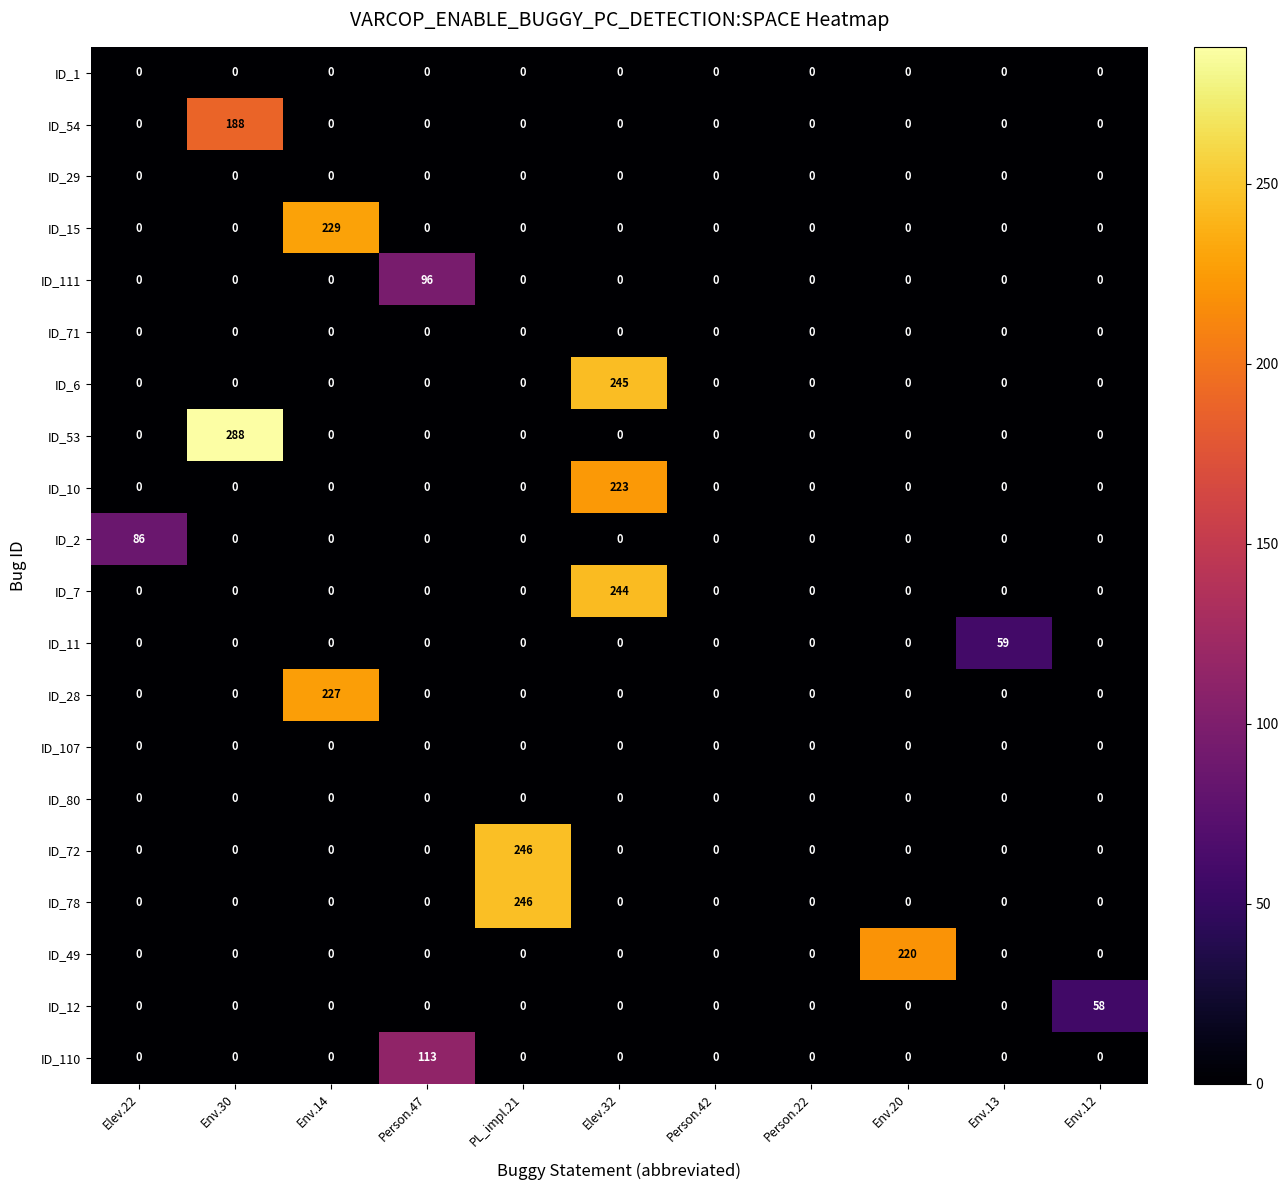

At which category is the sum across all series the highest?

Elev.32